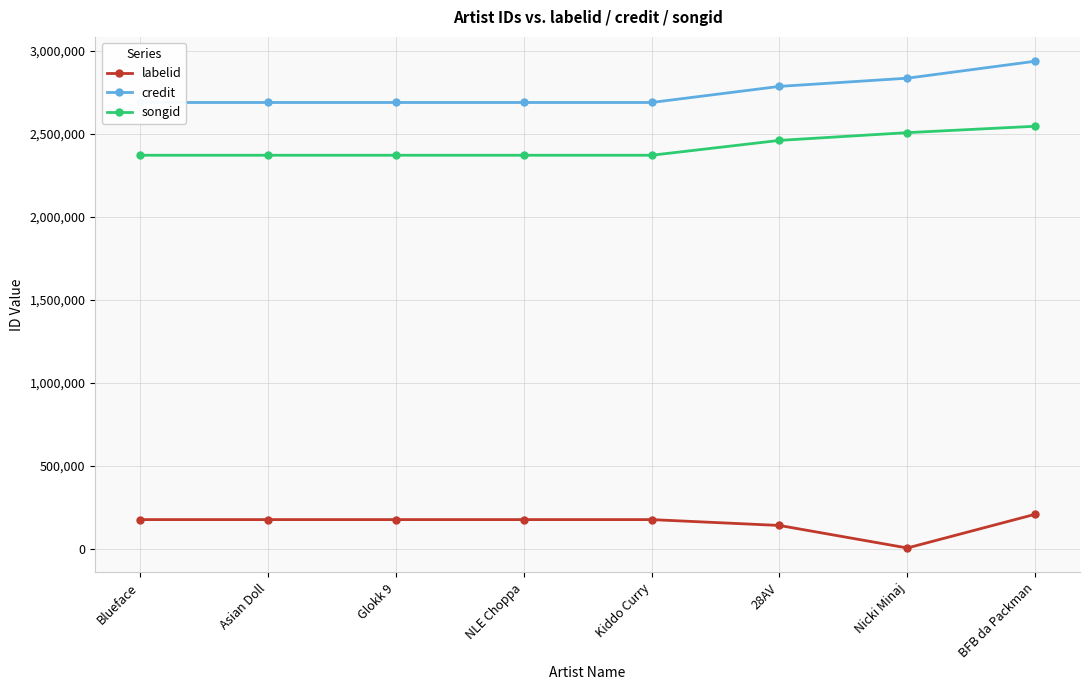

What are all the series names shown in the legend?

labelid, credit, songid